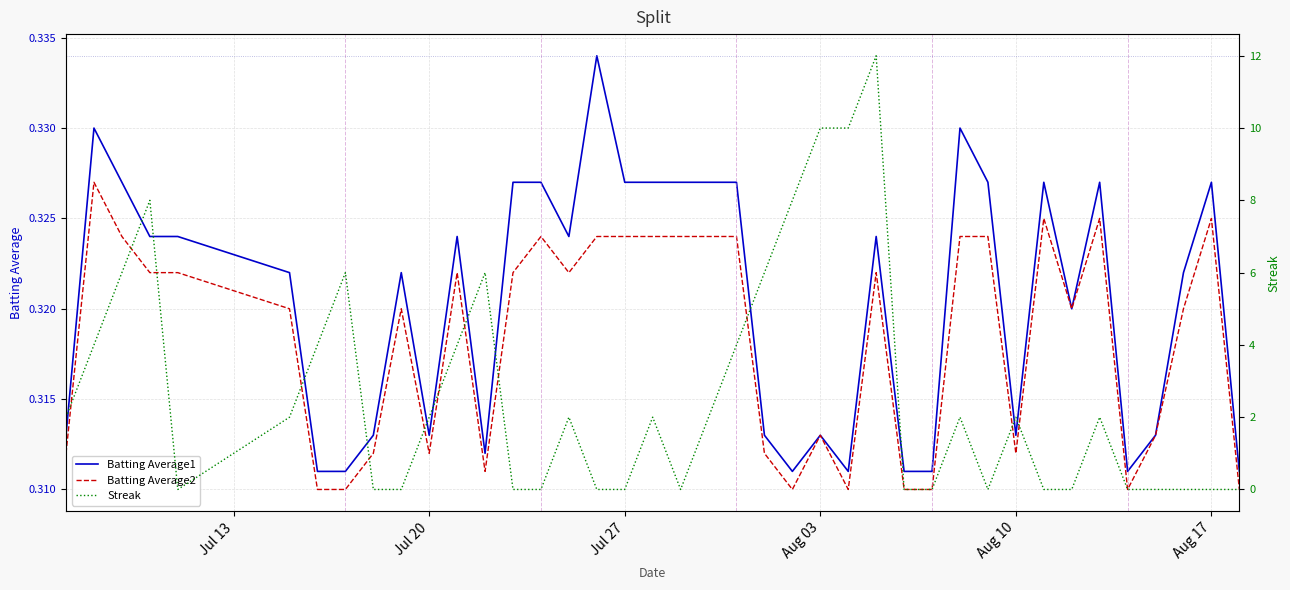

Is the value of Batting Average1 at 7 greater than the value of Batting Average2 at 23?

Yes